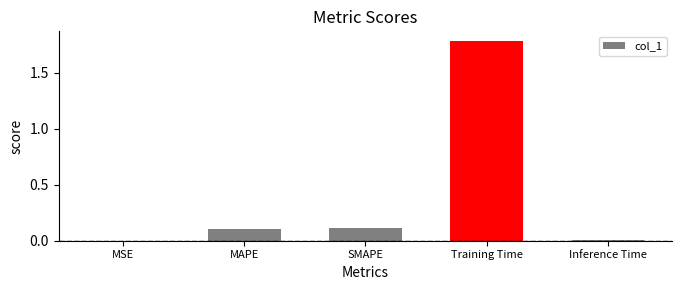

What is the sum of all values?

2.0